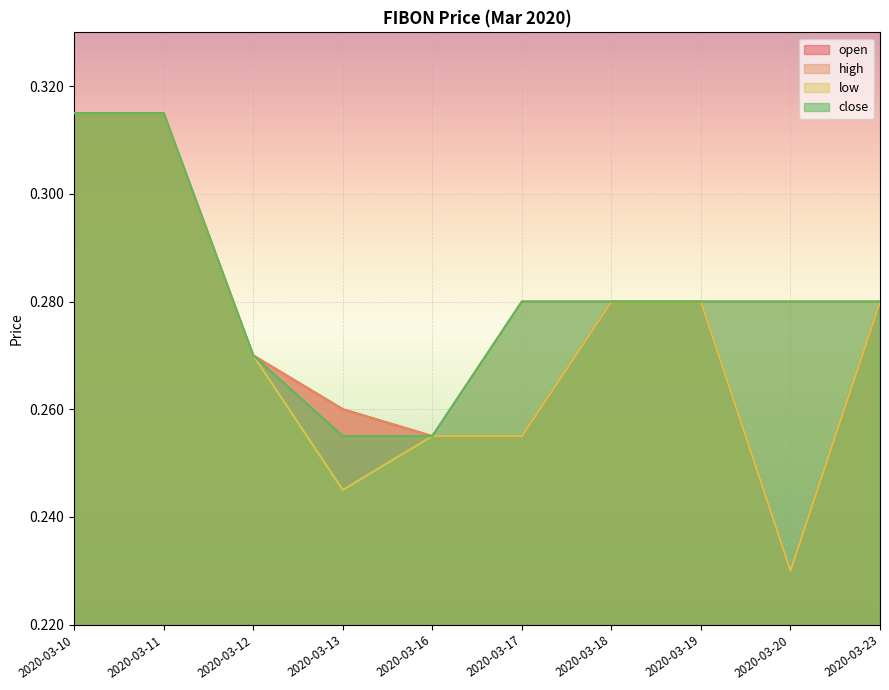

Rank the series by their maximum value, from lowest to highest.

open, high, low, close